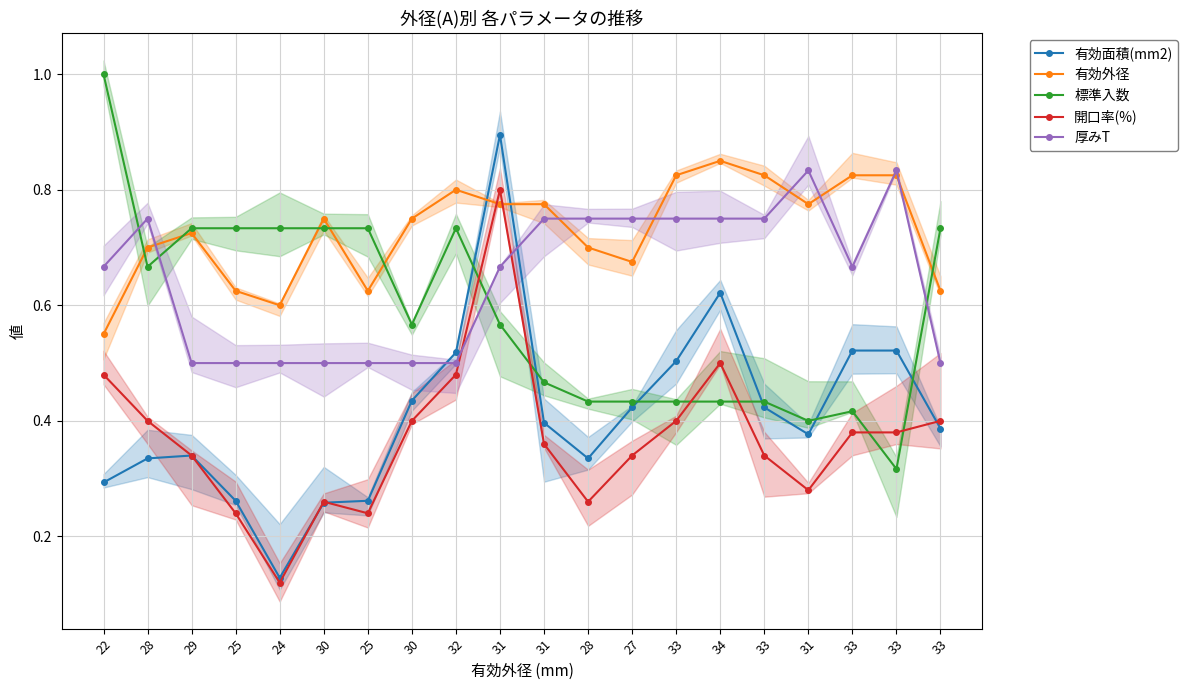

Read the 標準入数 value at 31.

0.4